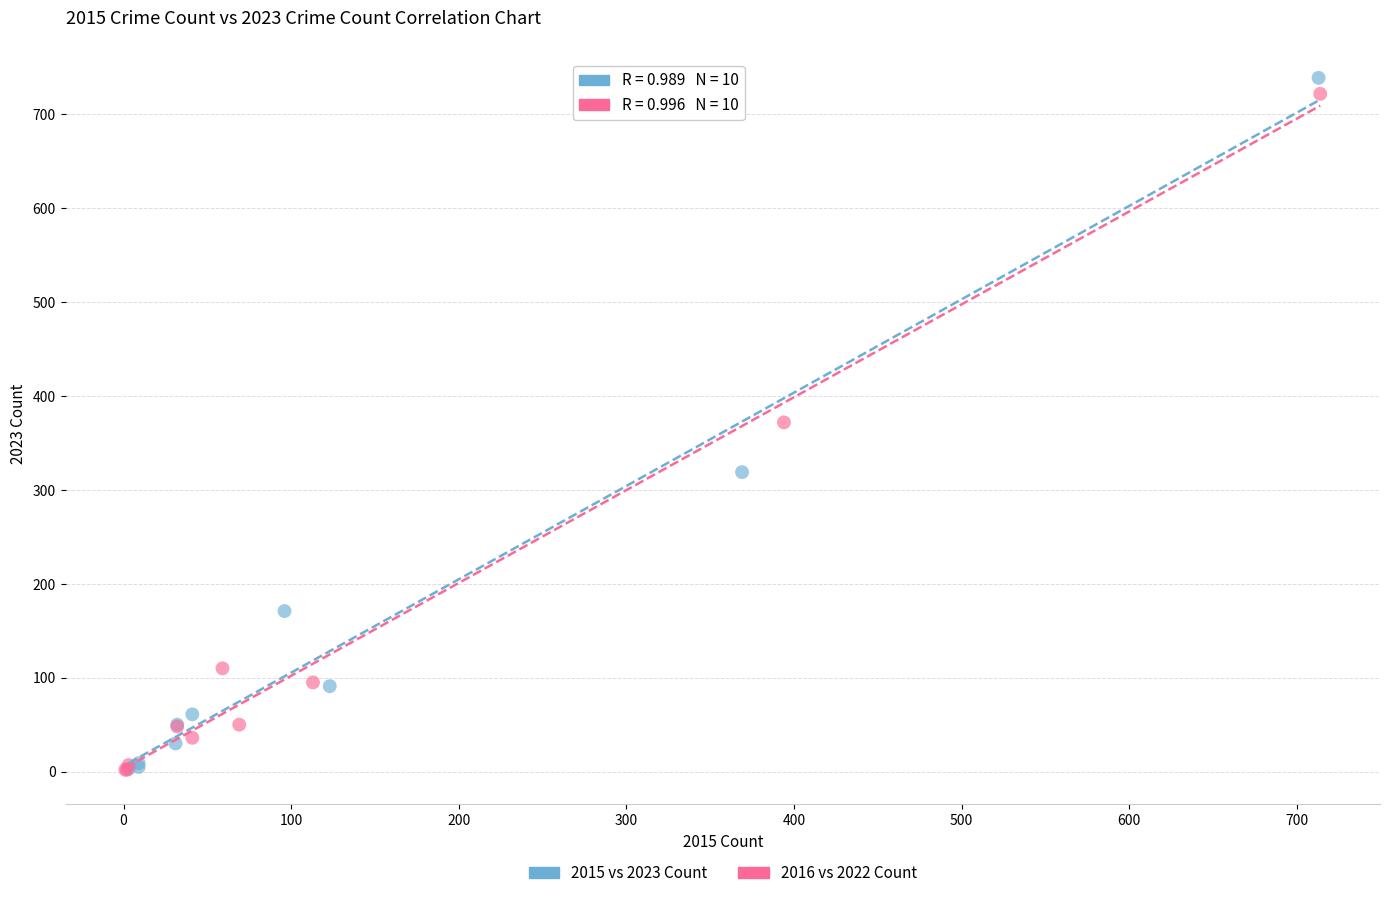

Which series contains the highest Y value?

2015 vs 2023 Count